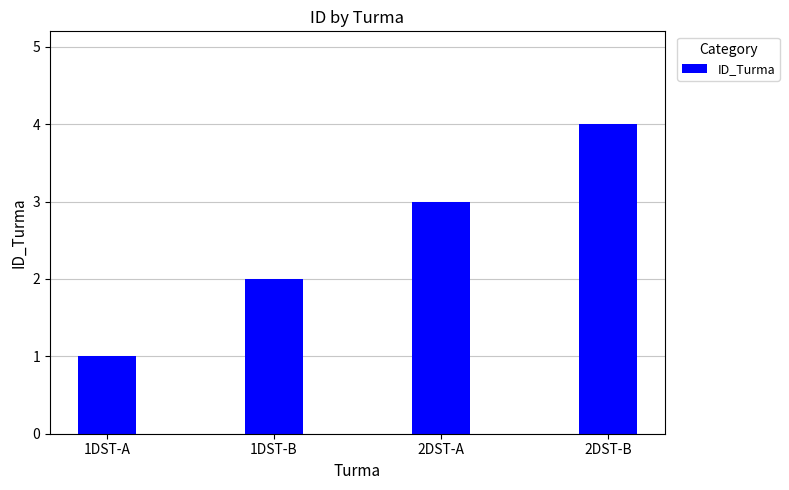

How many values are between 2 and 4?

3